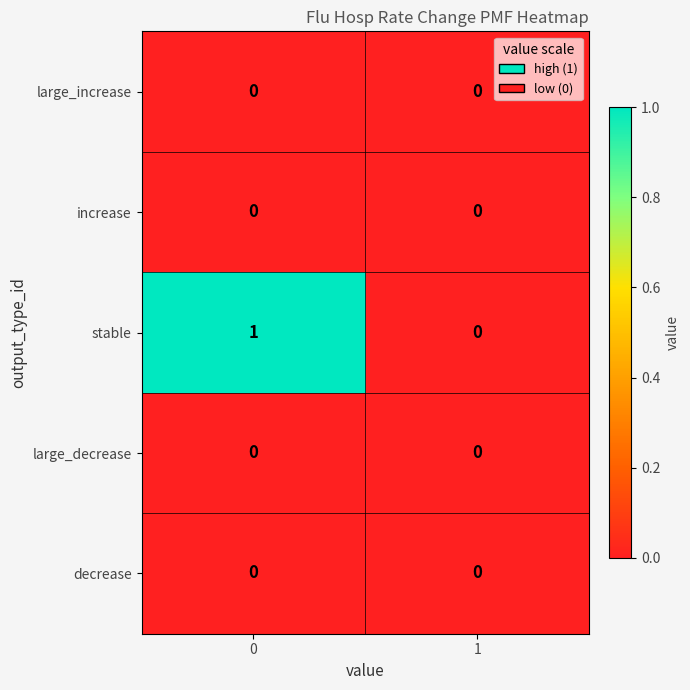

List the labels in order of stable value, smallest first.

1, 0